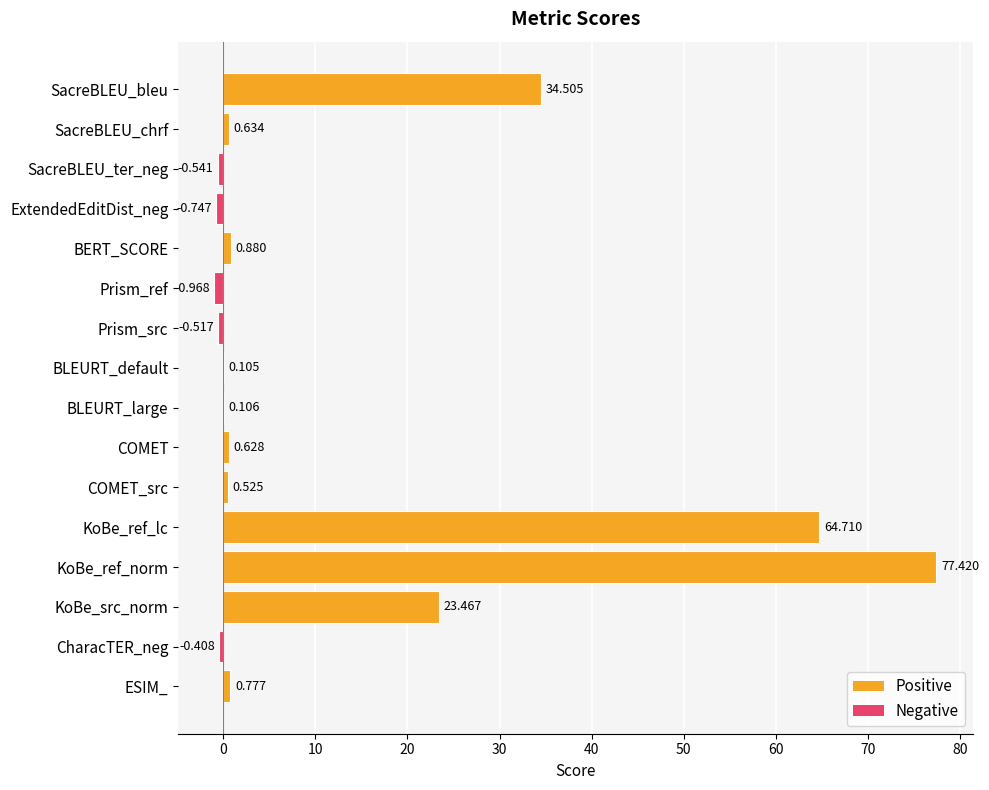

Which has a higher value, COMET_src or Prism_ref?

COMET_src